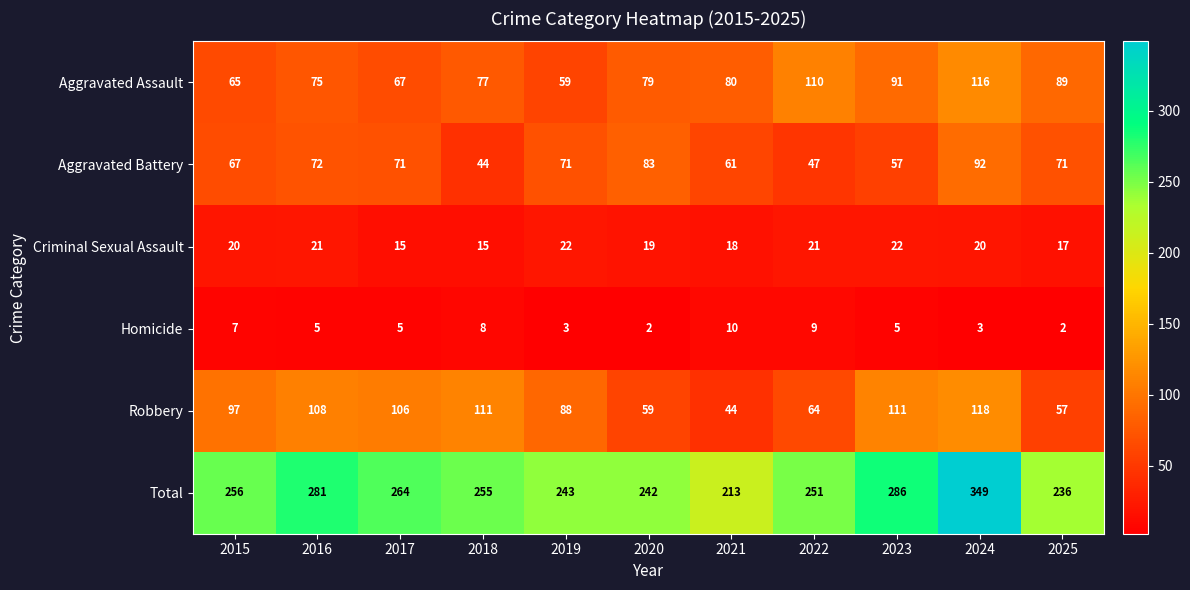

What value does the Total series have at 2025?

236